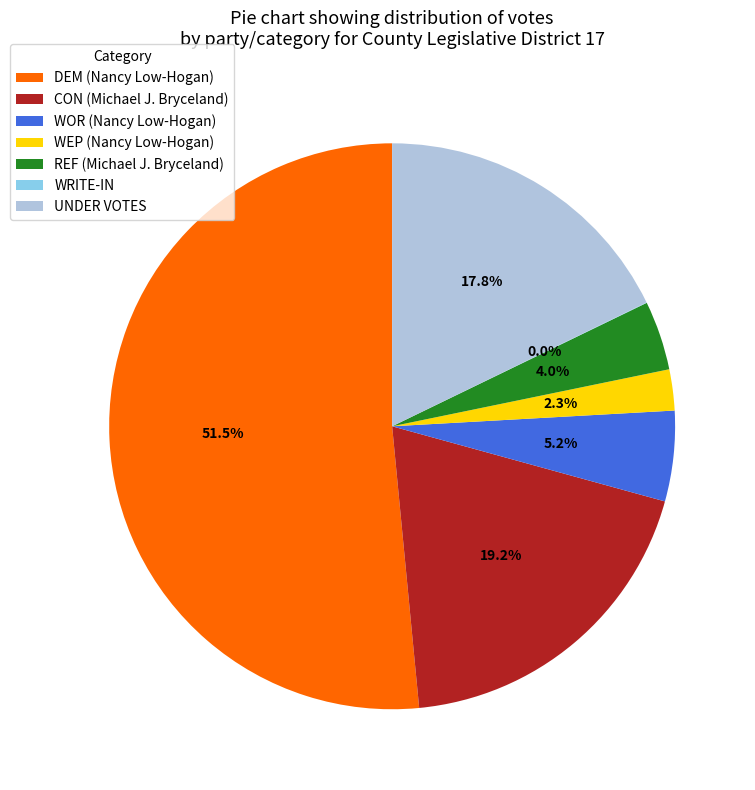

Which category accounts for the majority?

DEM (Nancy Low-Hogan)